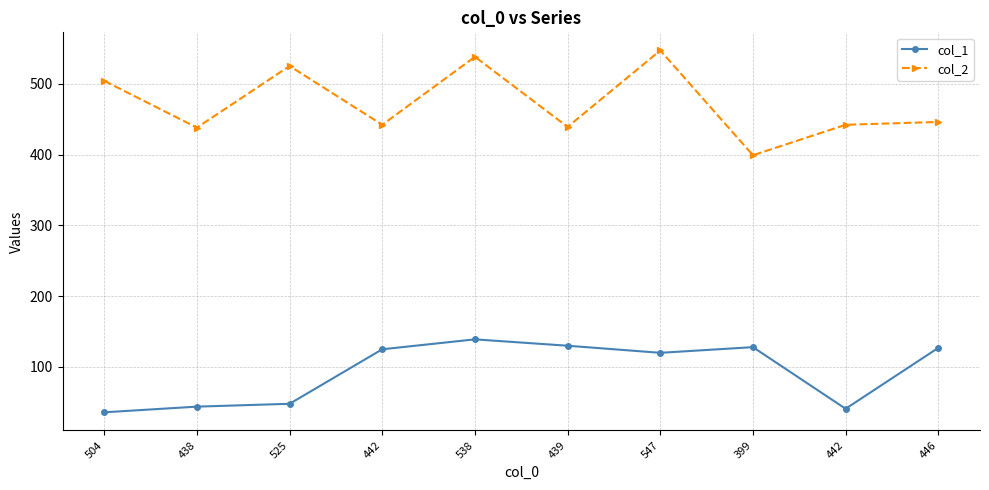

What are all the series names shown in the legend?

col_1, col_2